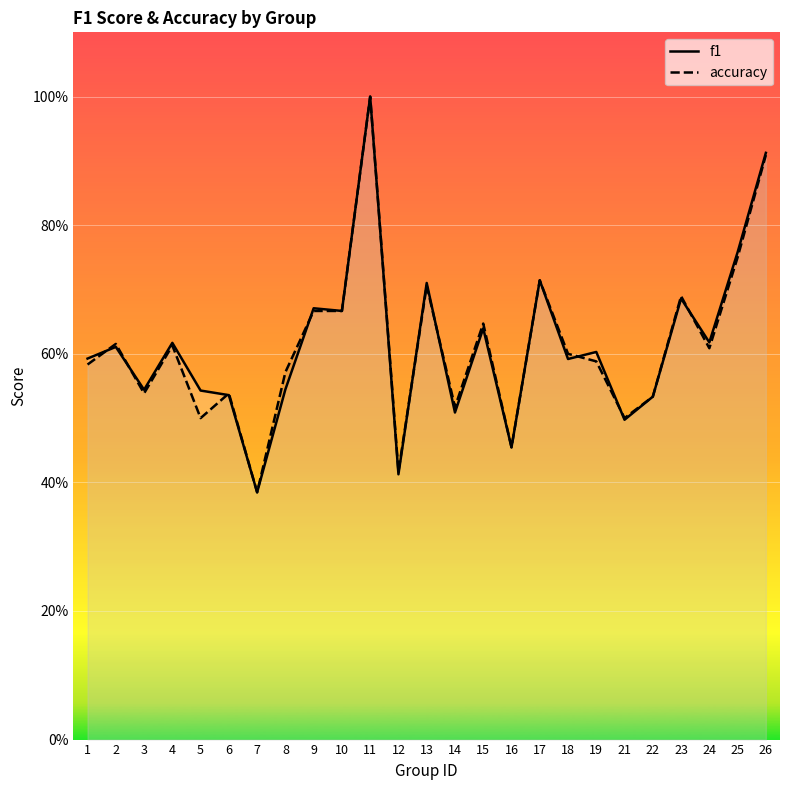

What is the value of the accuracy point at the 25th from the left?

0.9